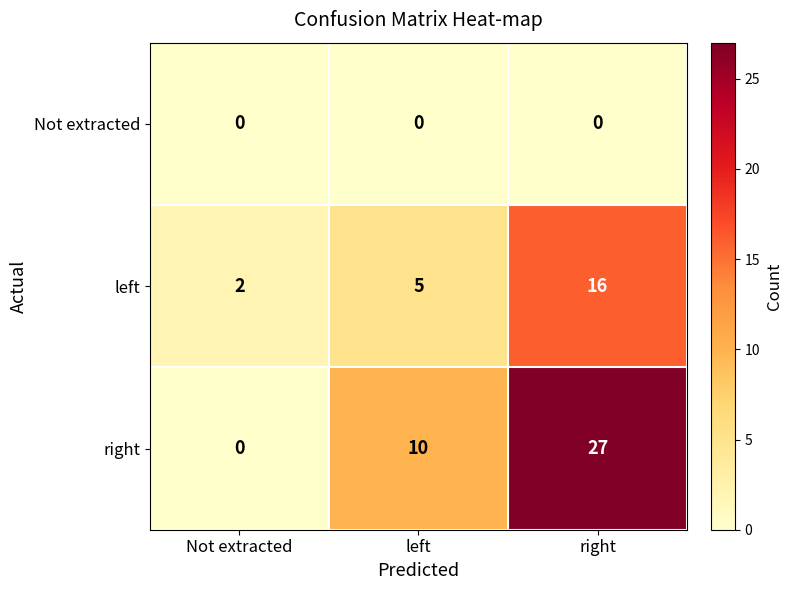

Which series has the widest spread of values?

right